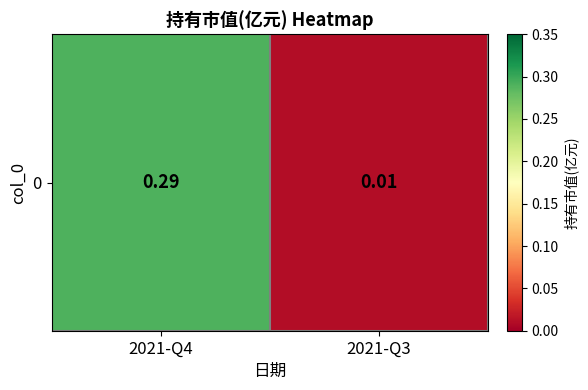

List the labels in order of value, smallest first.

2021-Q3, 2021-Q4